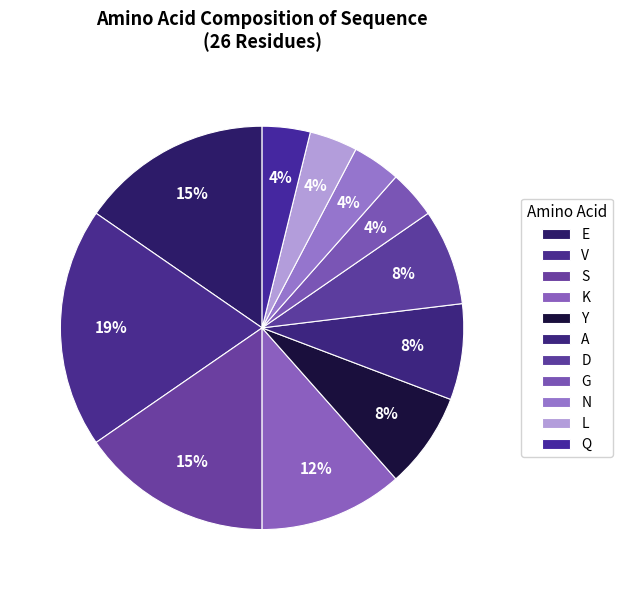

Is there any slice that represents more than half of the pie?

No